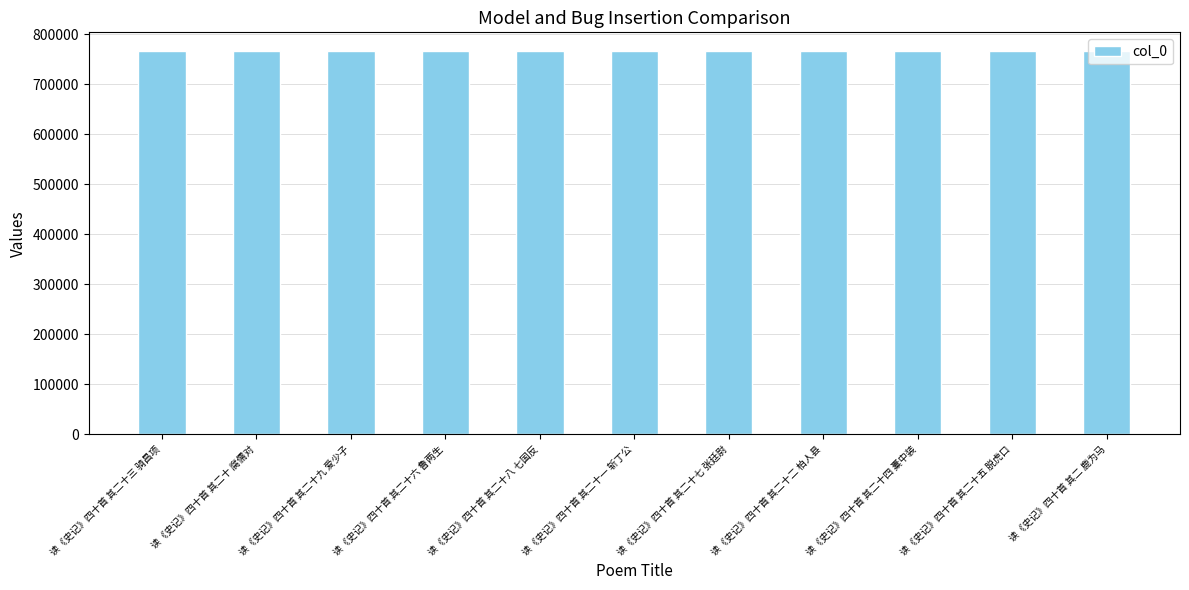

How many data points are less than 765202?

5